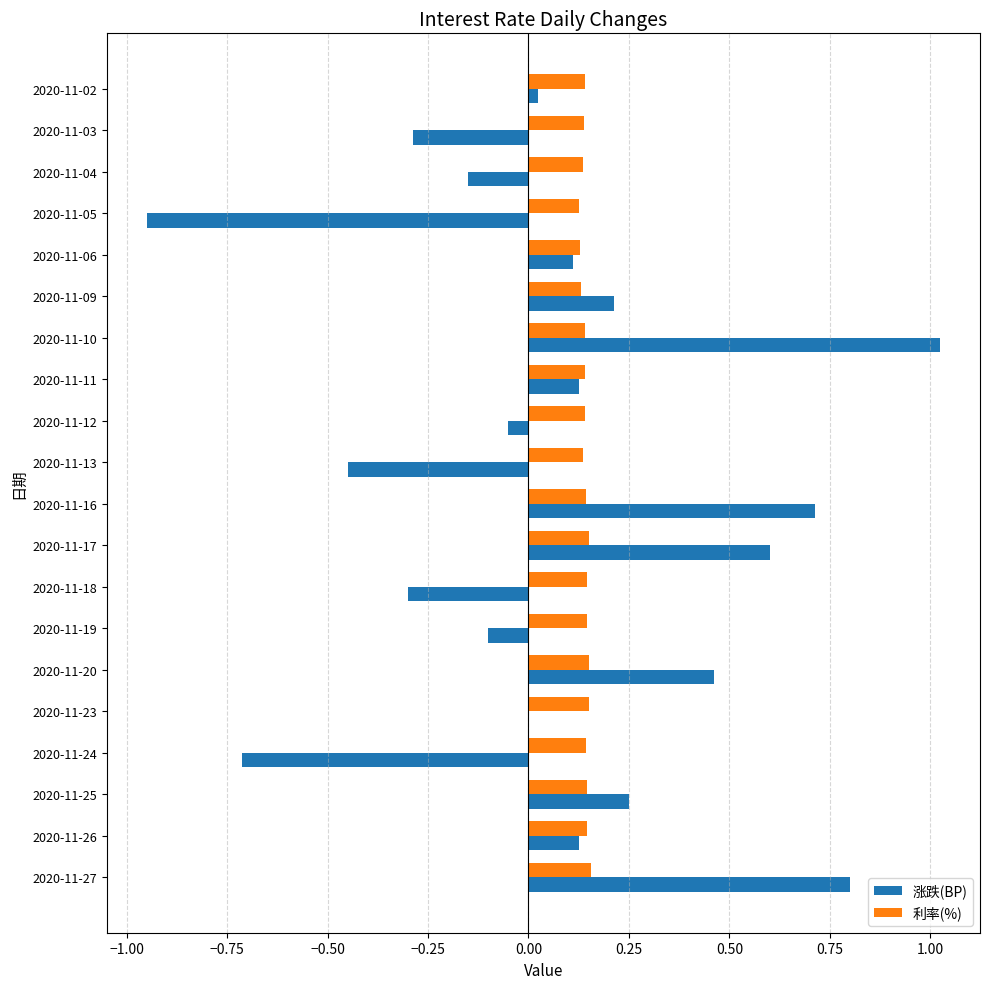

Is the value of 利率(%) at 2020-11-11 greater than the value of 涨跌(BP) at 2020-11-17?

No